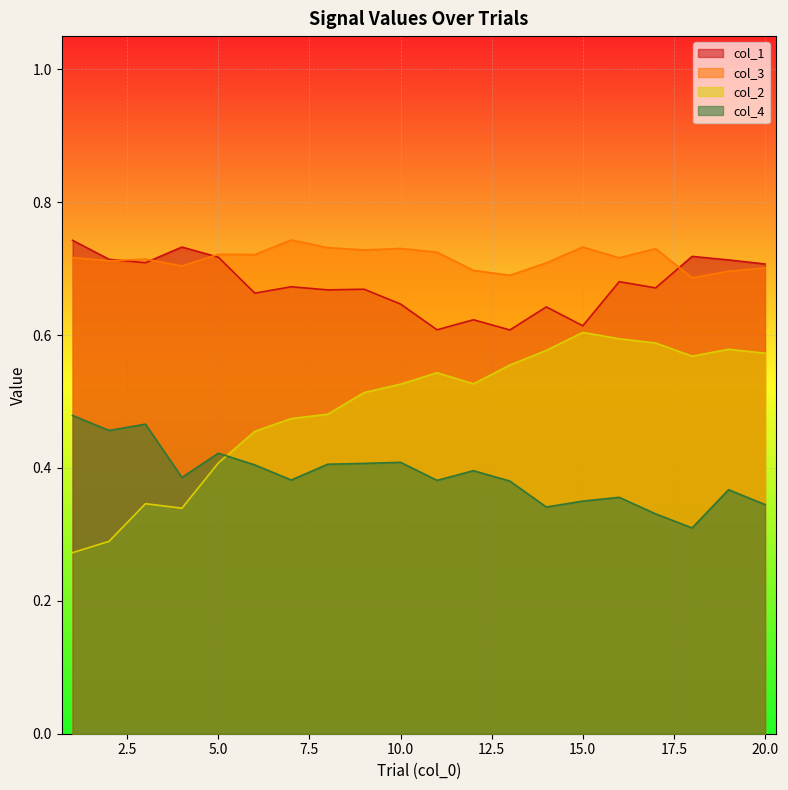

Is the value of col_2 at 16 greater than the value of col_3 at 12?

No